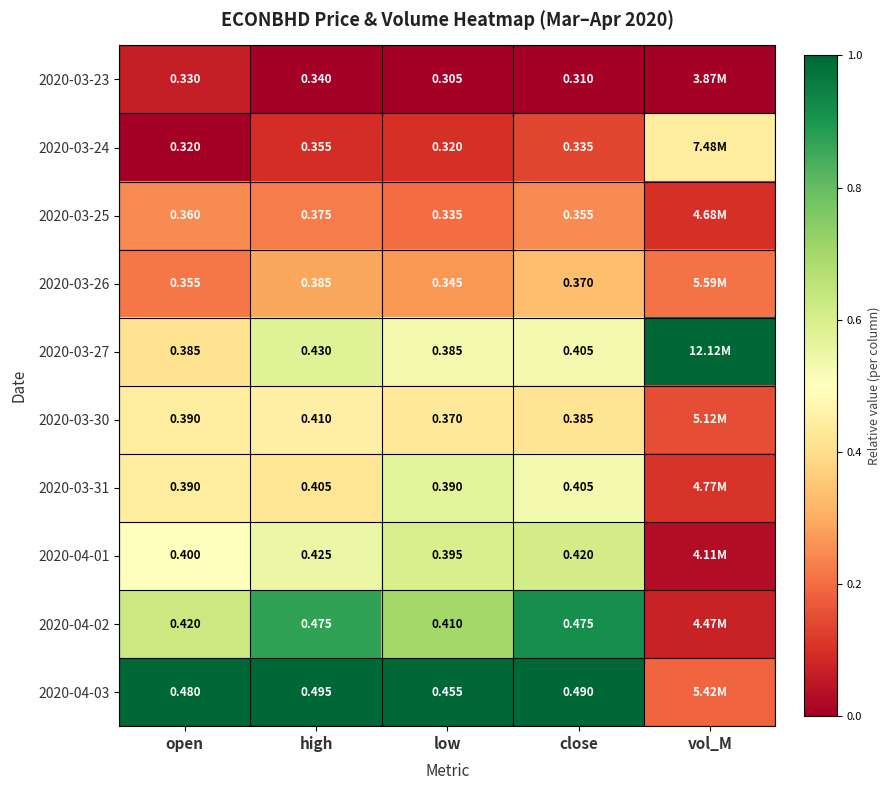

Is the value of 2020-03-26 at close greater than the value of 2020-03-25 at open?

Yes